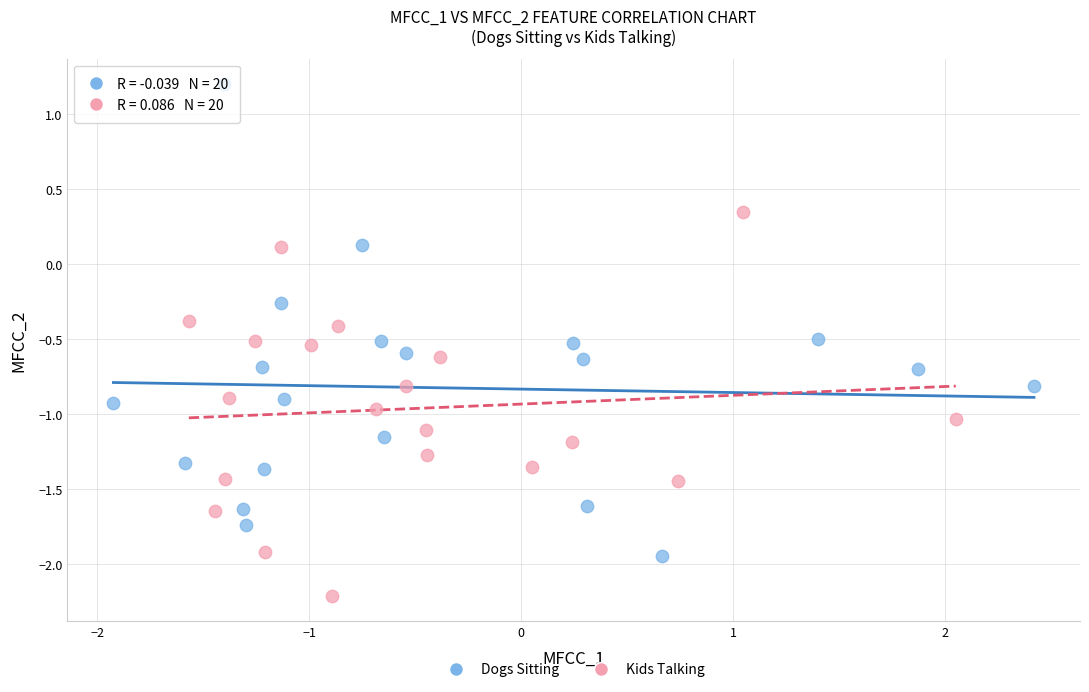

Which series reaches the maximum Y coordinate?

Dogs Sitting